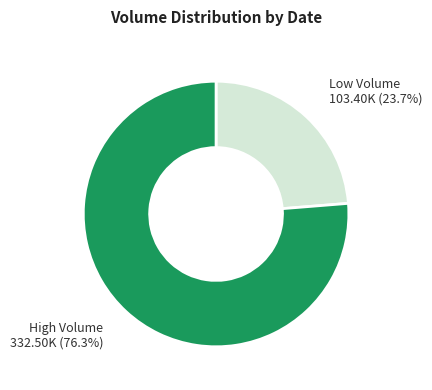

Is there a majority slice in this chart?

Yes